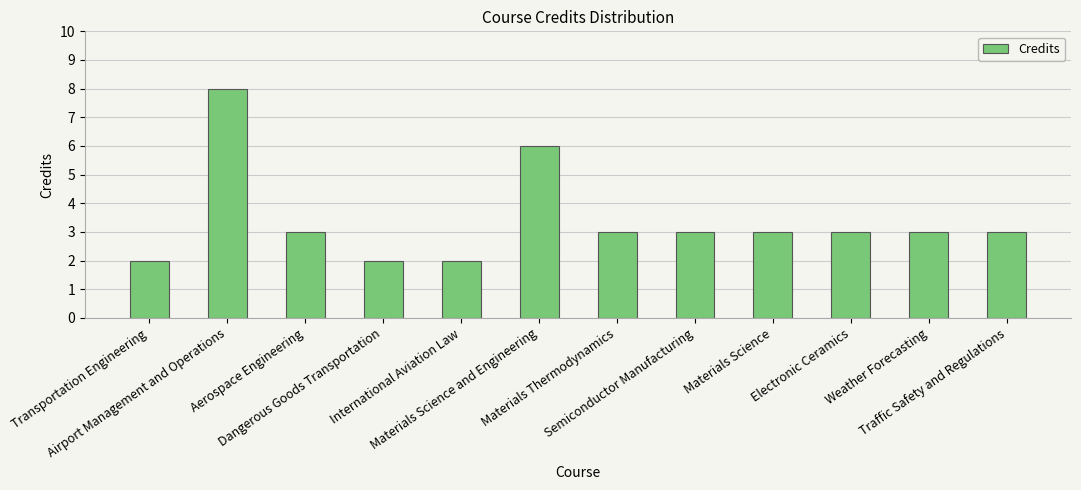

The chart shows a value of 3 at Dangerous Goods Transportation. True or false?

False